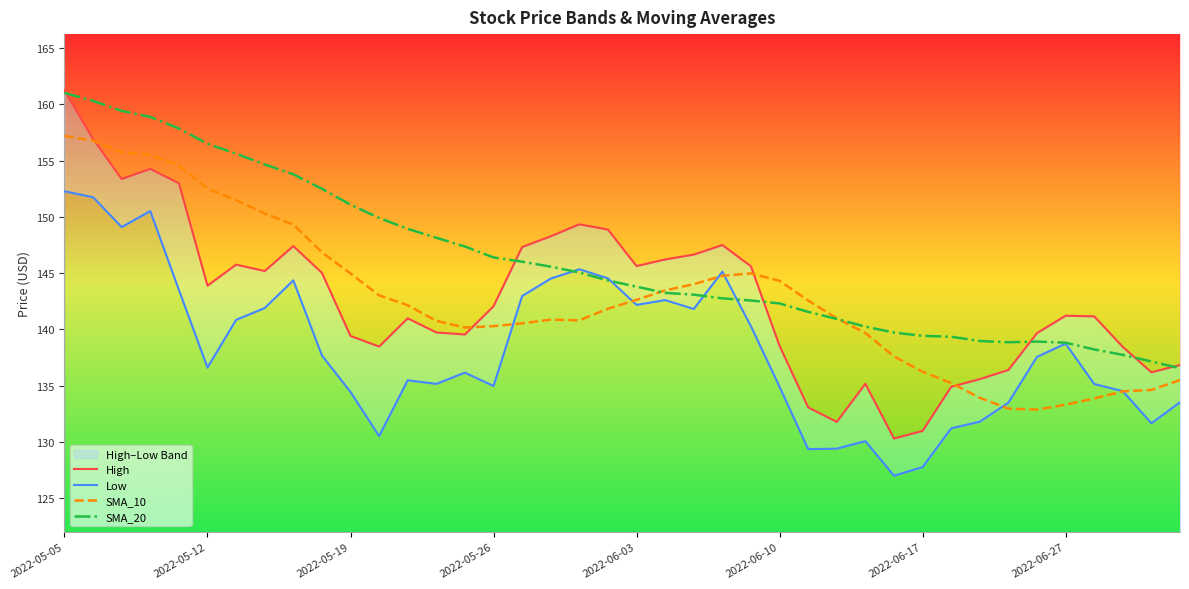

How many interior local peaks does the Low series have?

9